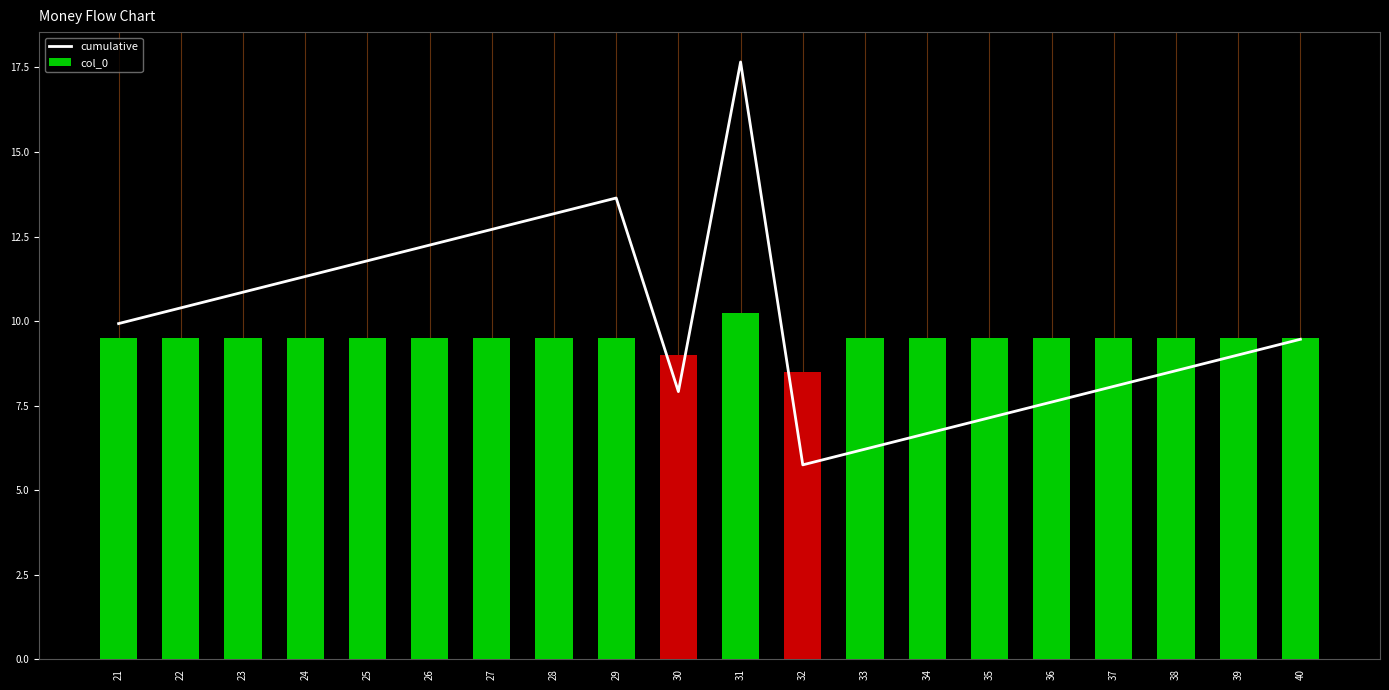

Where is col_0 nearest to the value 9?

30